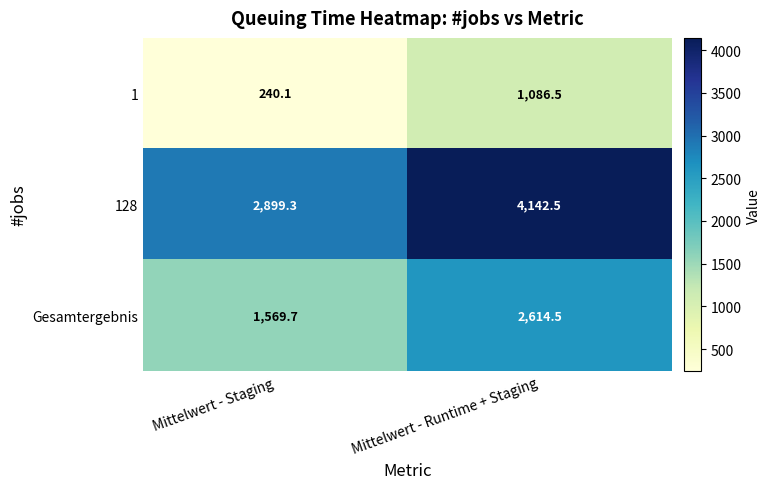

The value of Gesamtergebnis at Mittelwert - Staging is 1569.7. True or false?

True